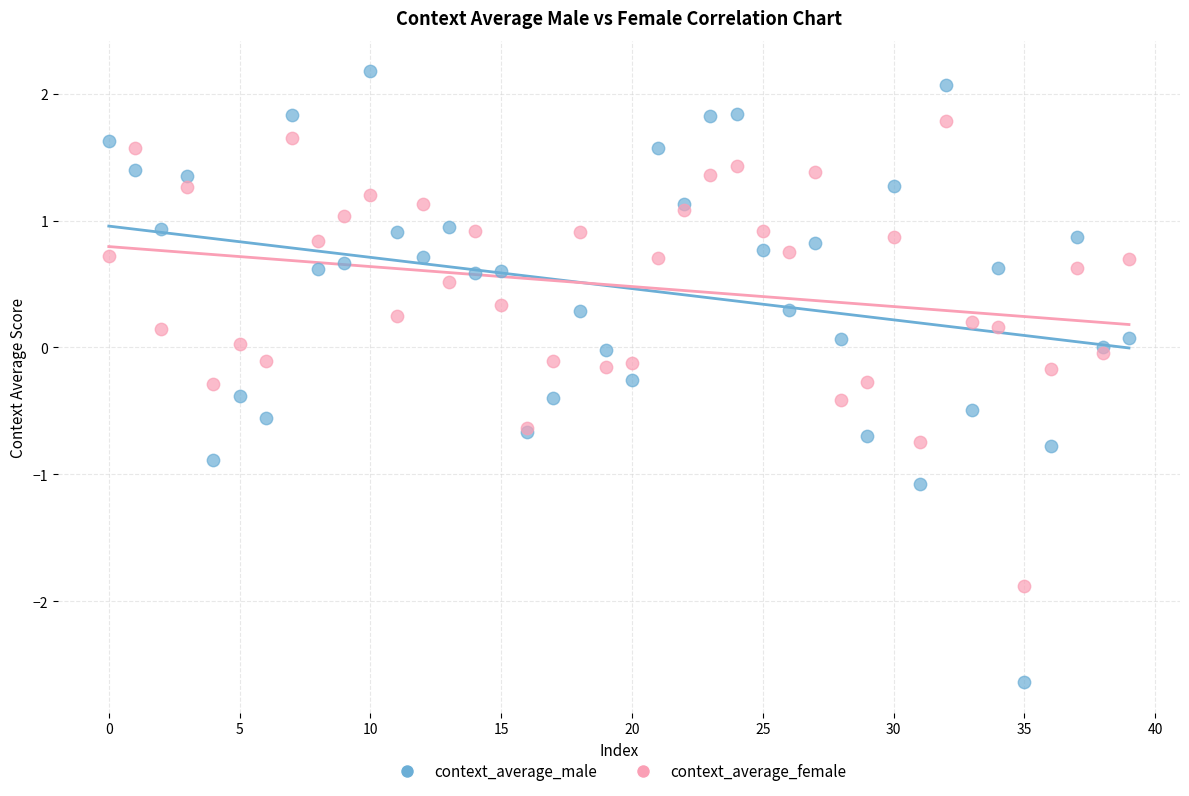

What are all the series names shown in the legend?

context_average_male, context_average_female